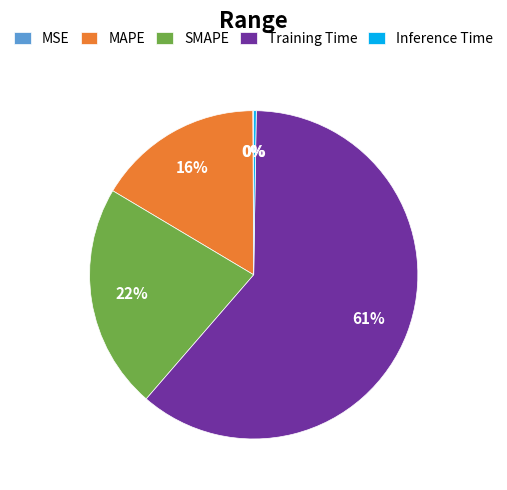

To the nearest percent, what is the average slice percentage?

20%